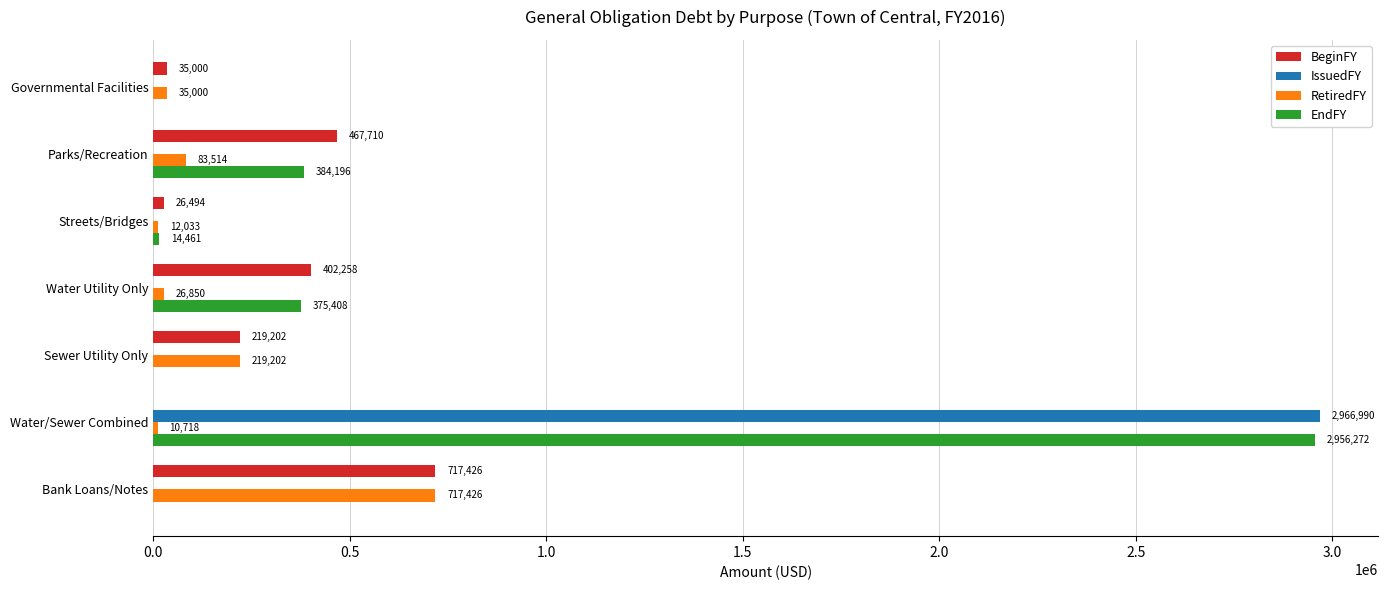

What is the sum of all BeginFY values?

1868090